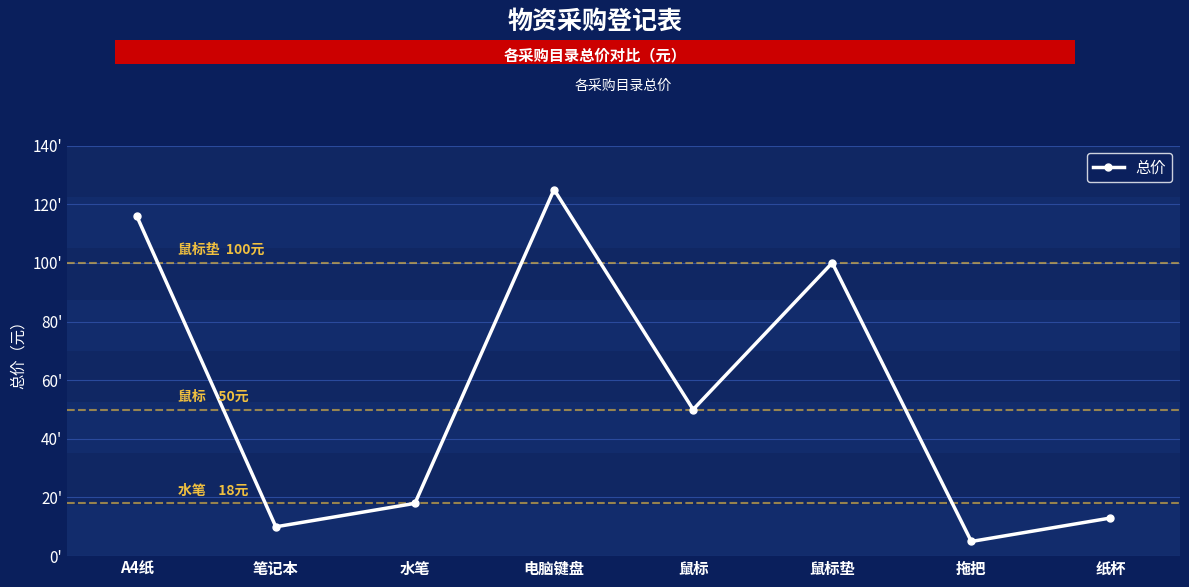

What is the greatest value displayed?

125